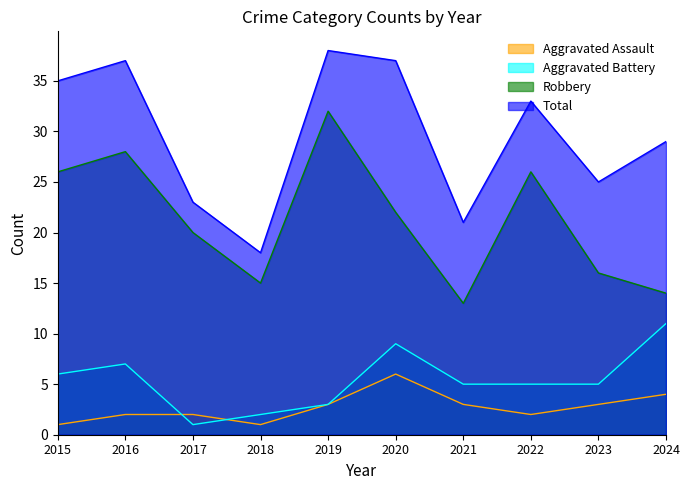

At 2019, list the series in order from largest to smallest.

Total, Robbery, Aggravated Assault, Aggravated Battery